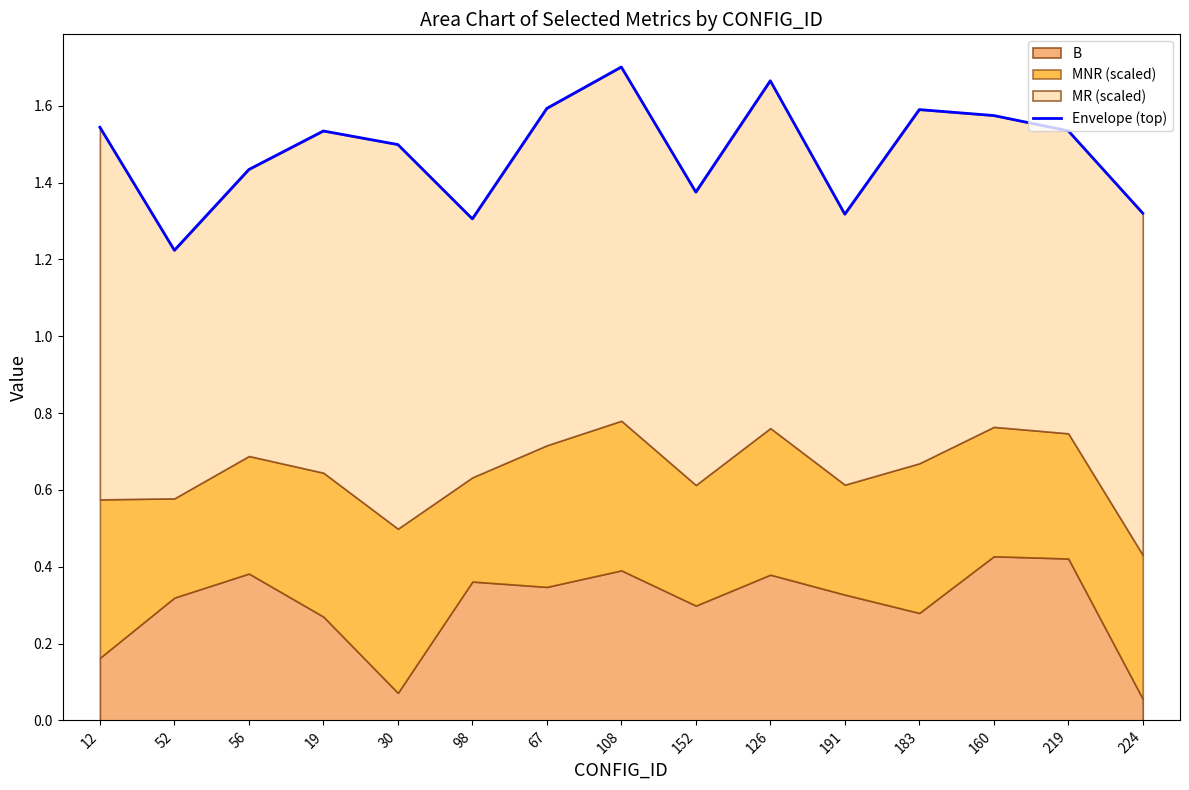

Which label corresponds to the largest value in the chart?

108